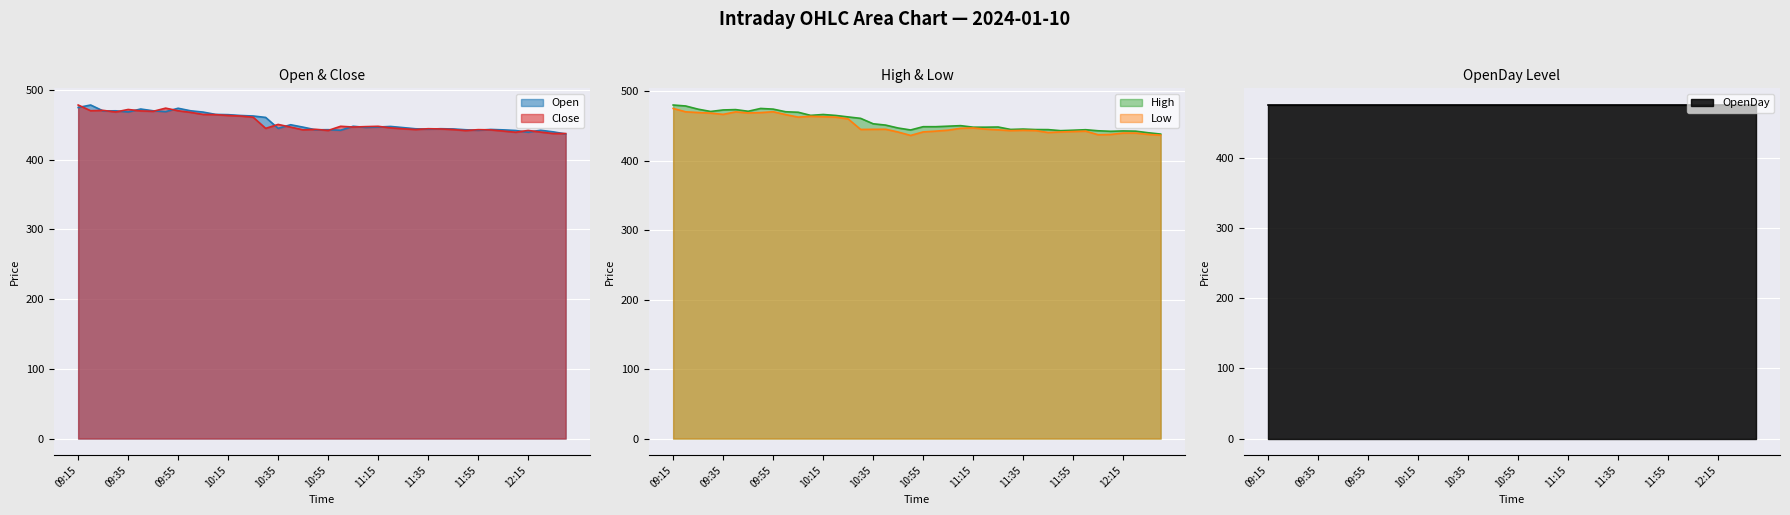

What is the minimum value for Open?

437.1